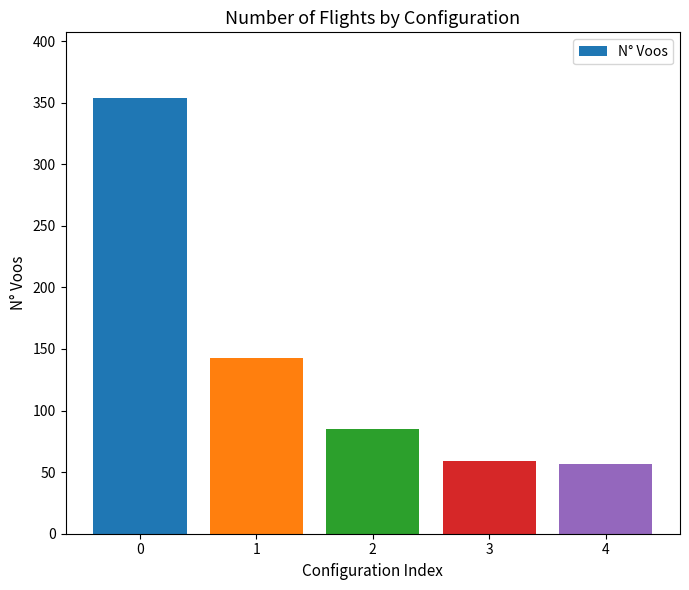

At which label is the value closest to 205?

1